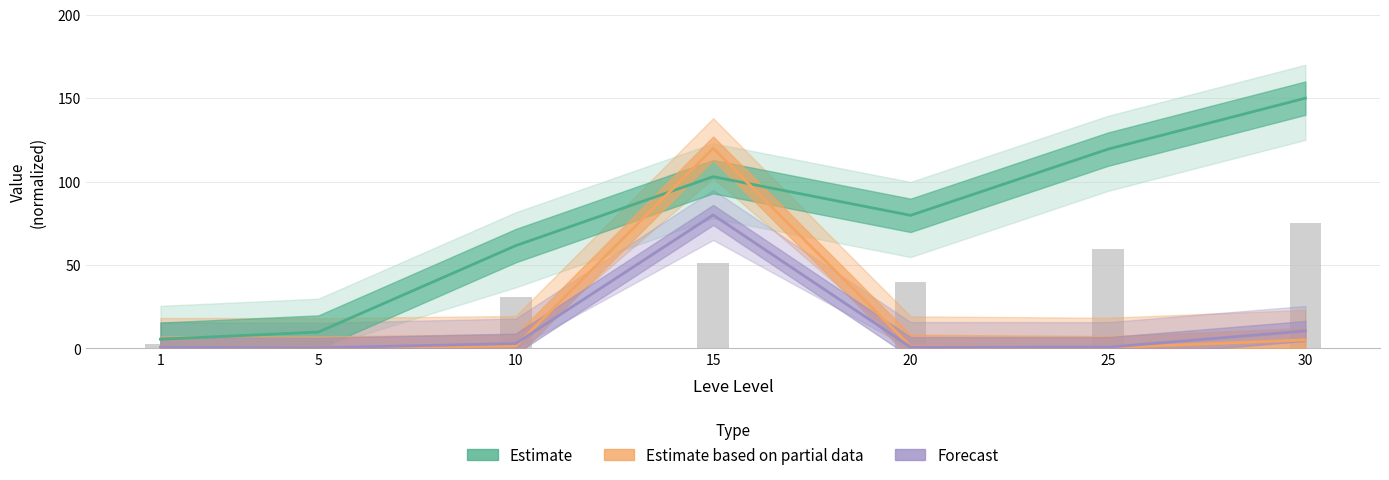

Reading left to right, extract all data points from this chart.

1=2.8	5=4.9	10=30.8	15=51.5	20=39.9	25=59.7	30=75.0